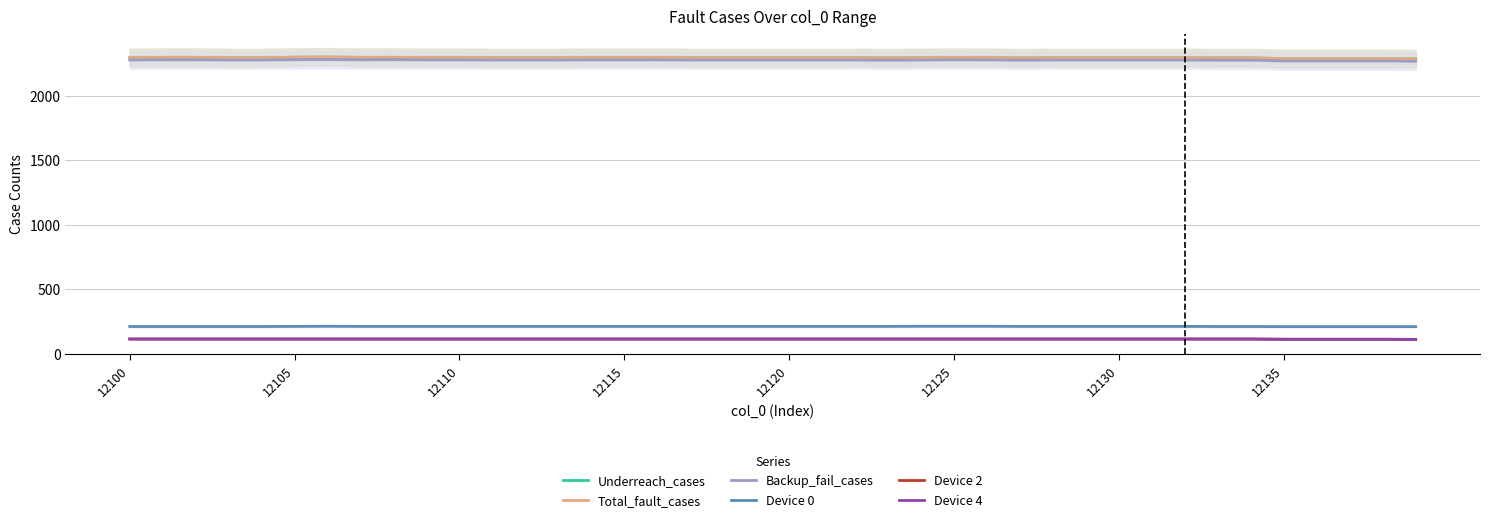

What is the sum of all Total_fault_cases values?

91909